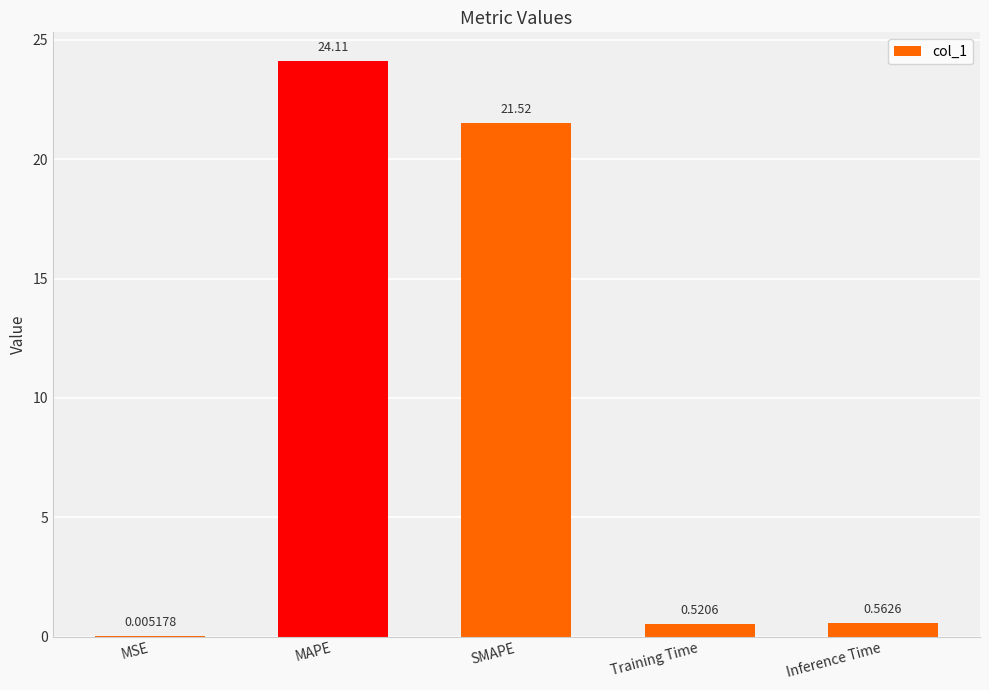

What is the greatest value displayed?

24.1